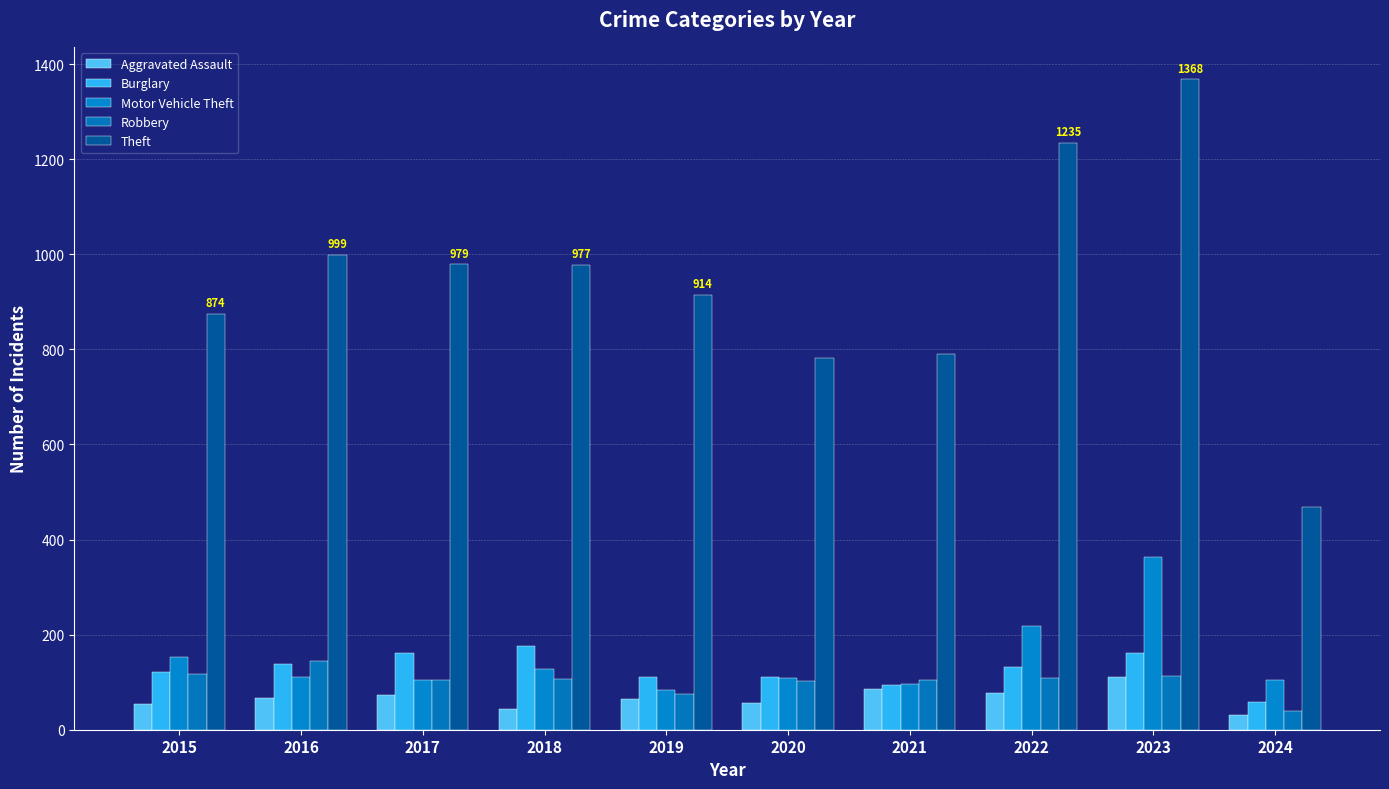

What are all the series names shown in the legend?

Aggravated Assault, Burglary, Motor Vehicle Theft, Robbery, Theft